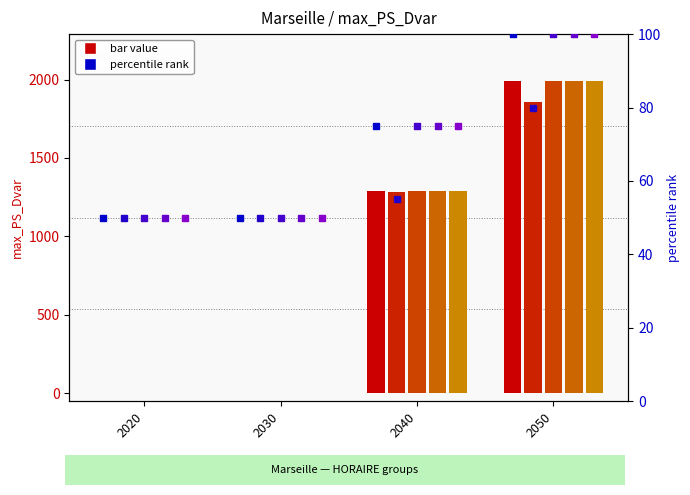

Reading right to left, what are all the values shown in this chart?

HCE: 2050=1990.6	2040=1287.0	2030=0.0	2020=0.0
P: 2050=1856.0	2040=1280.5	2030=0.0	2020=0.0
HCH: 2050=1990.6	2040=1287.0	2030=0.0	2020=0.0
HPE: 2050=1990.6	2040=1287.0	2030=0.0	2020=0.0
HPH: 2050=1990.6	2040=1287.0	2030=0.0	2020=0.0